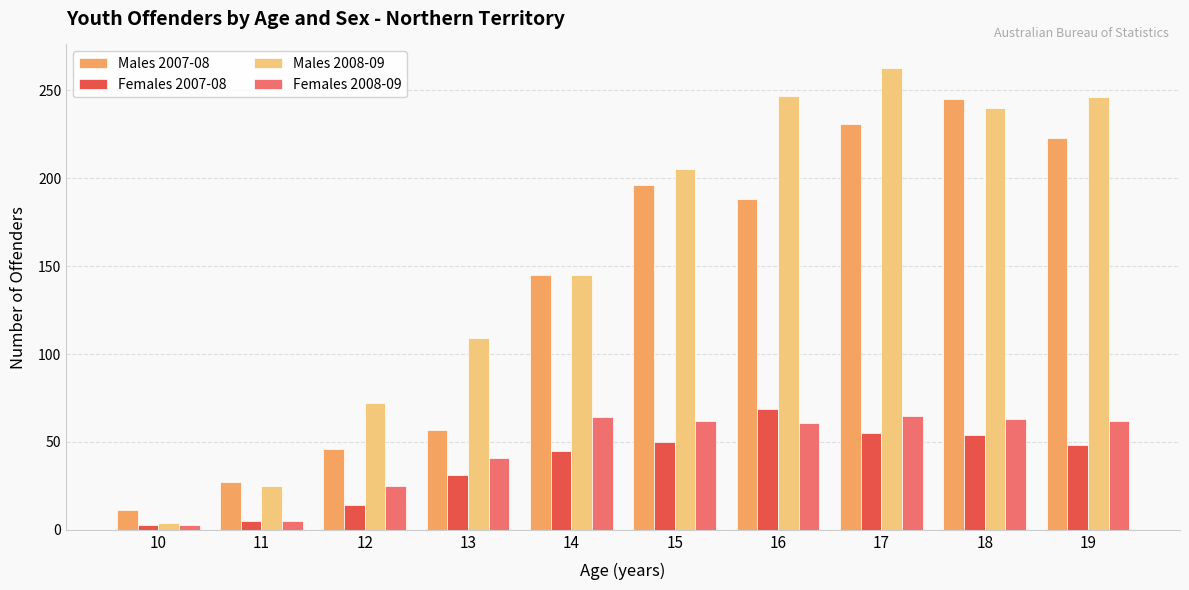

Where does the Females 2008-09 series first go above 62?

14